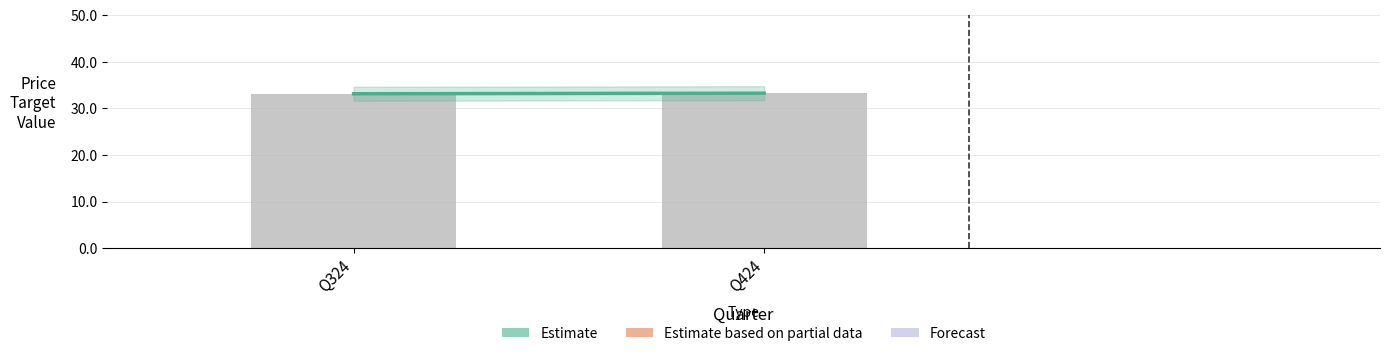

True or false: the data shows 45.1 at Q424.

False